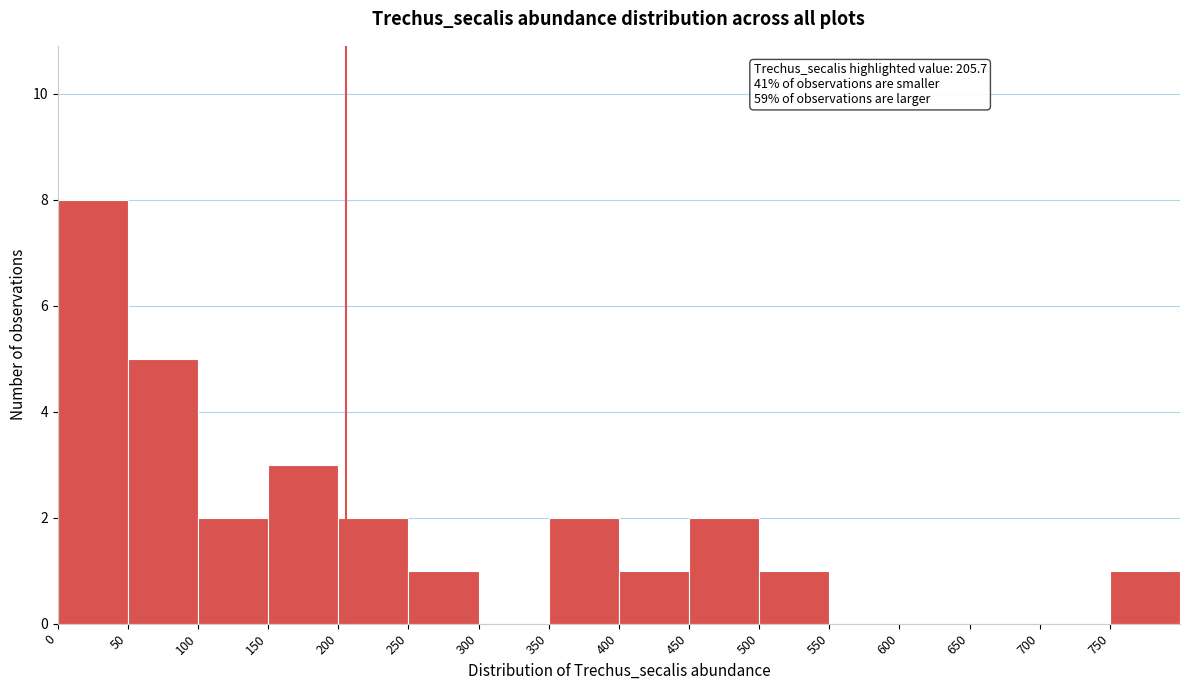

Which range on the x-axis has the tallest bar?

0 to 50